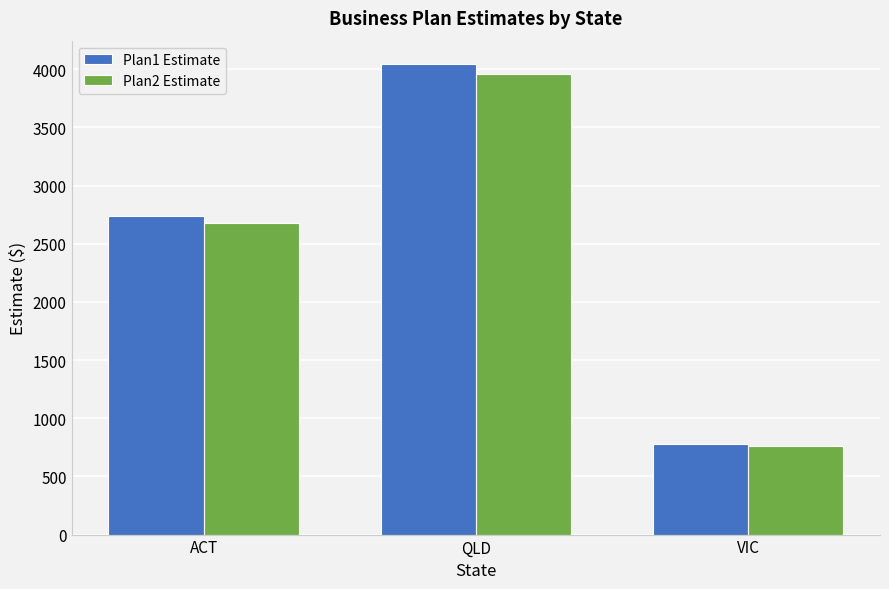

Count the number of data series in this chart.

2